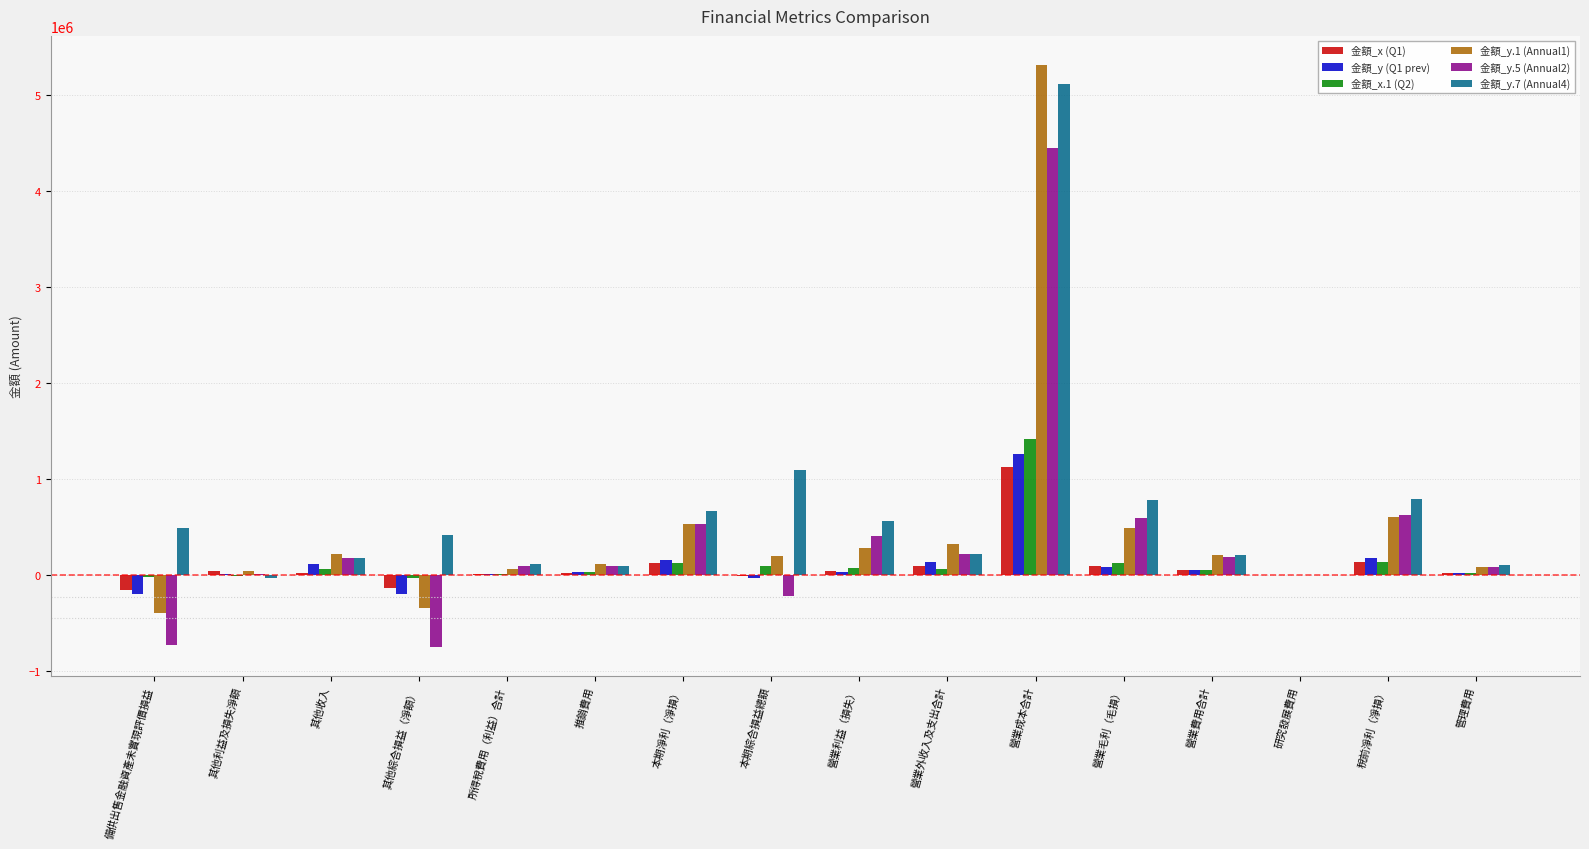

What is the maximum value shown in the chart?

5312870